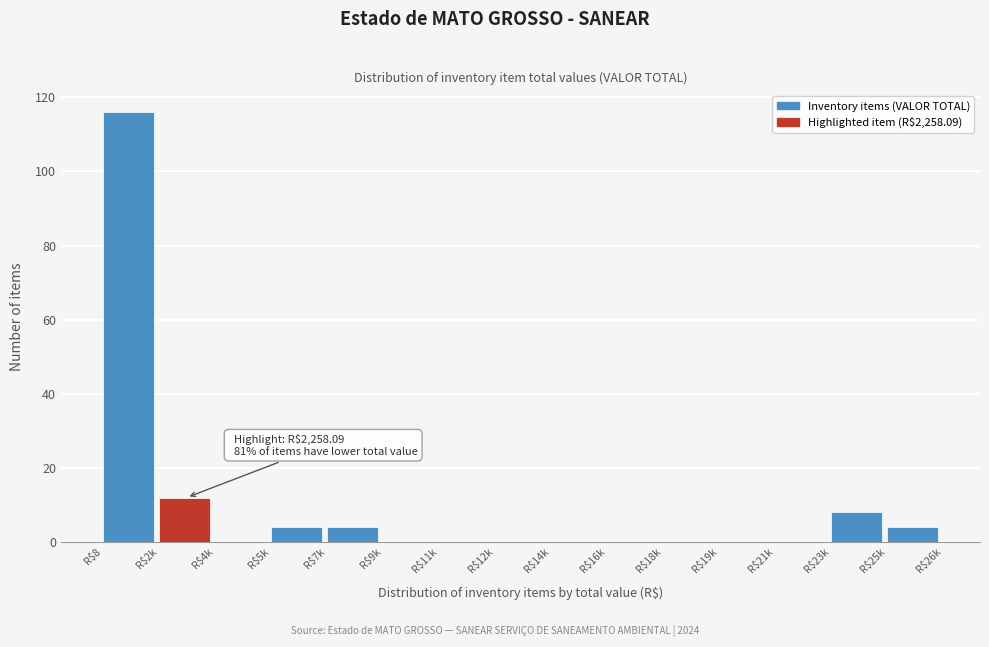

Is it true that the value at R$2k is 7?

False